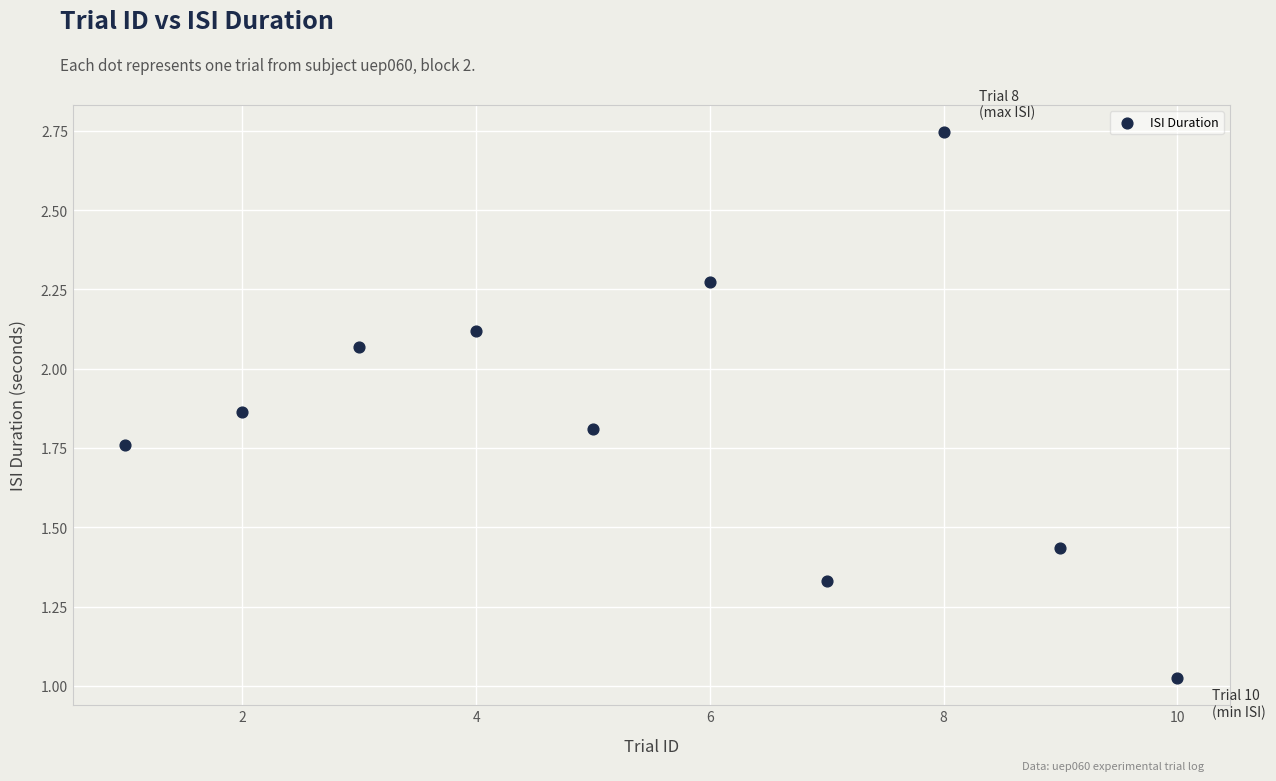

What is the range of X values (max minus min)?

9.0